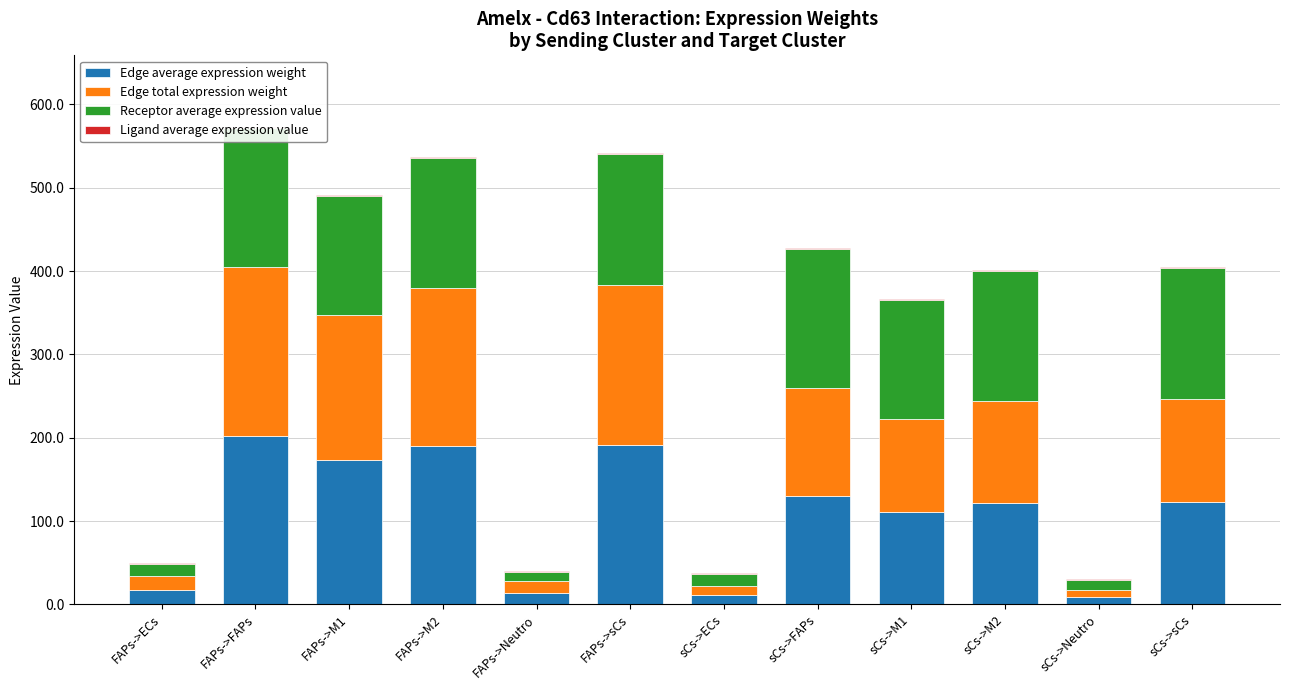

List the labels in order of Ligand average expression value value, largest first.

FAPs->ECs, FAPs->FAPs, FAPs->M1, FAPs->M2, FAPs->Neutro, FAPs->sCs, sCs->ECs, sCs->FAPs, sCs->M1, sCs->M2, sCs->Neutro, sCs->sCs